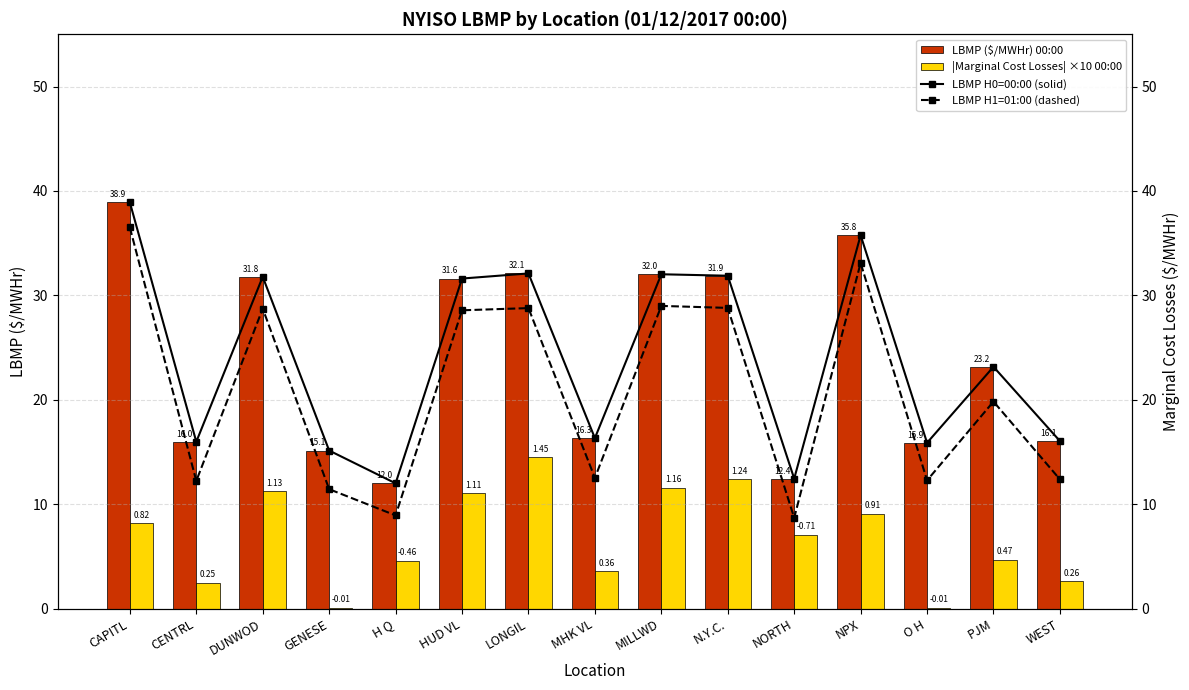

Which series has the widest spread of values?

LBMP H1 (dashed)